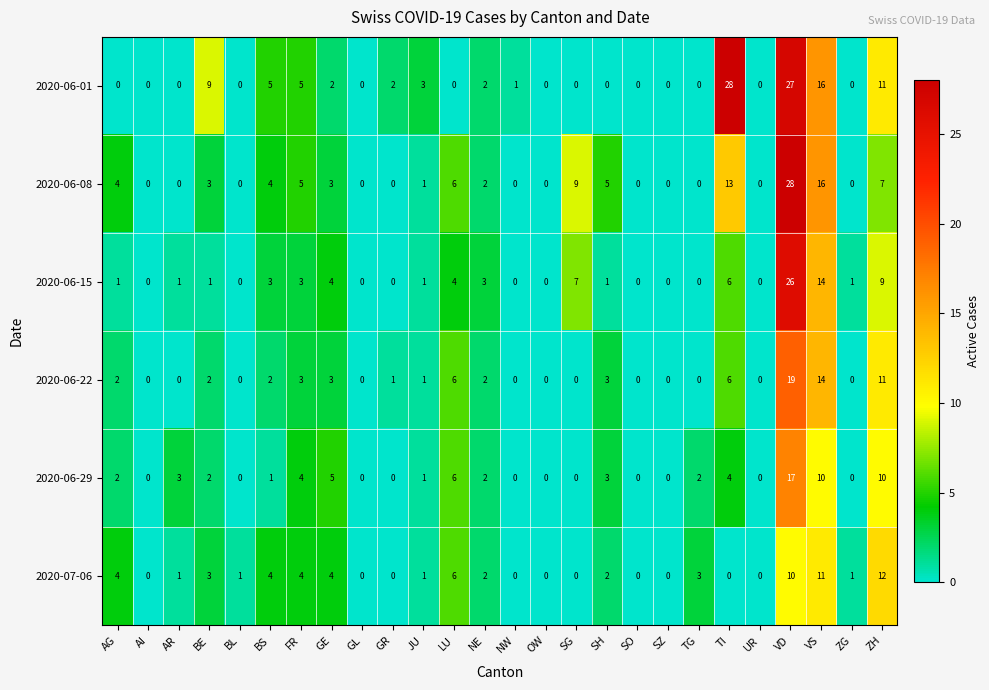

Which category has the highest value in the 2020-07-06 series?

ZH